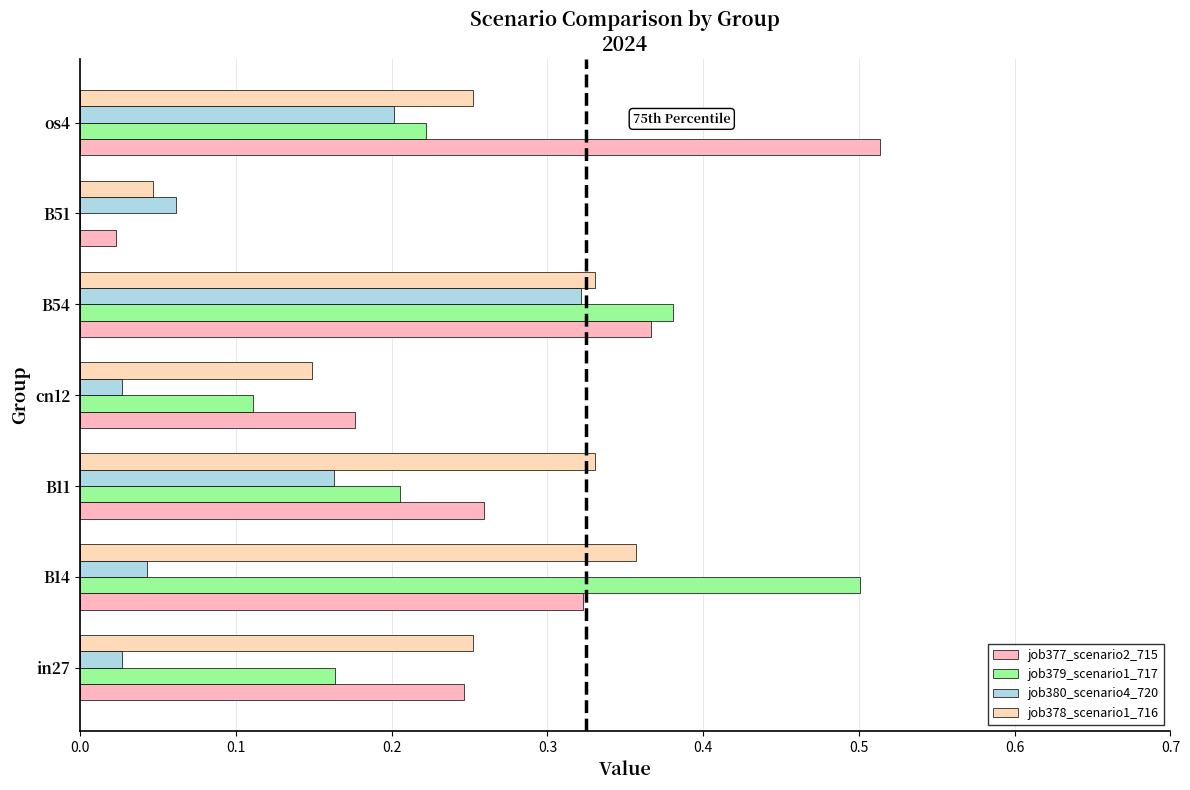

How many values in the job379_scenario1_717 series exceed 0?

6